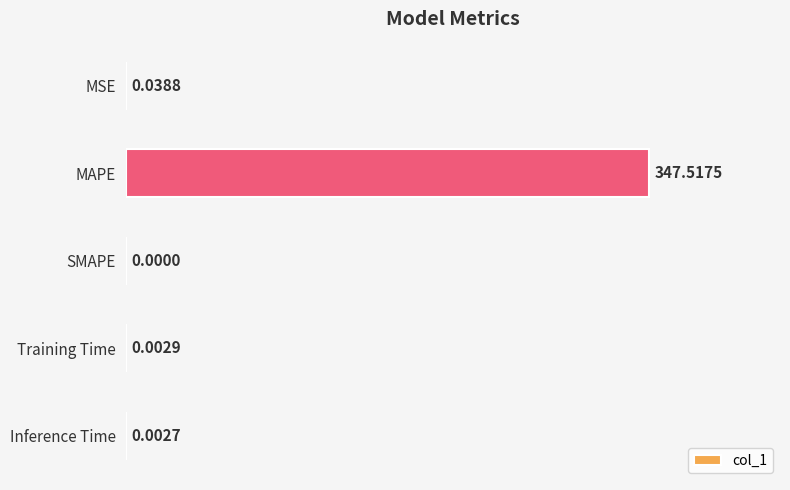

Which has a higher value, SMAPE or MSE?

MSE